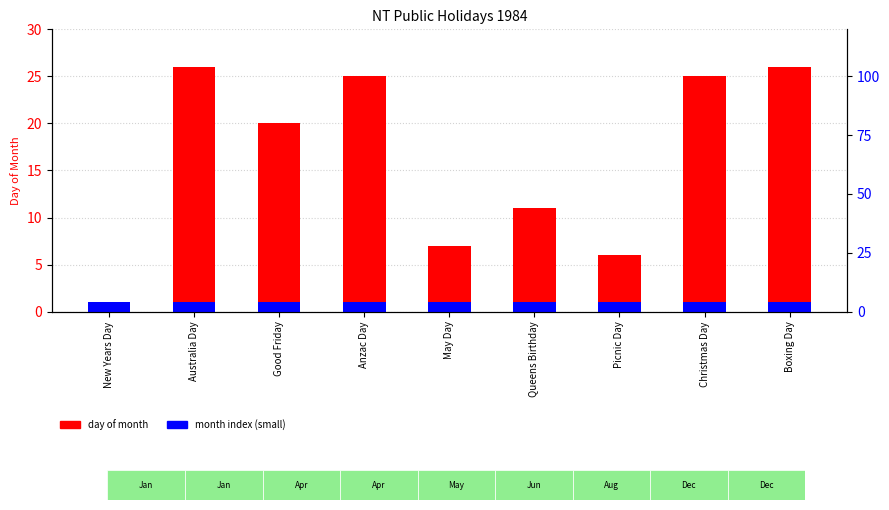

What is the difference between the highest and lowest values at Anzac Day?

24